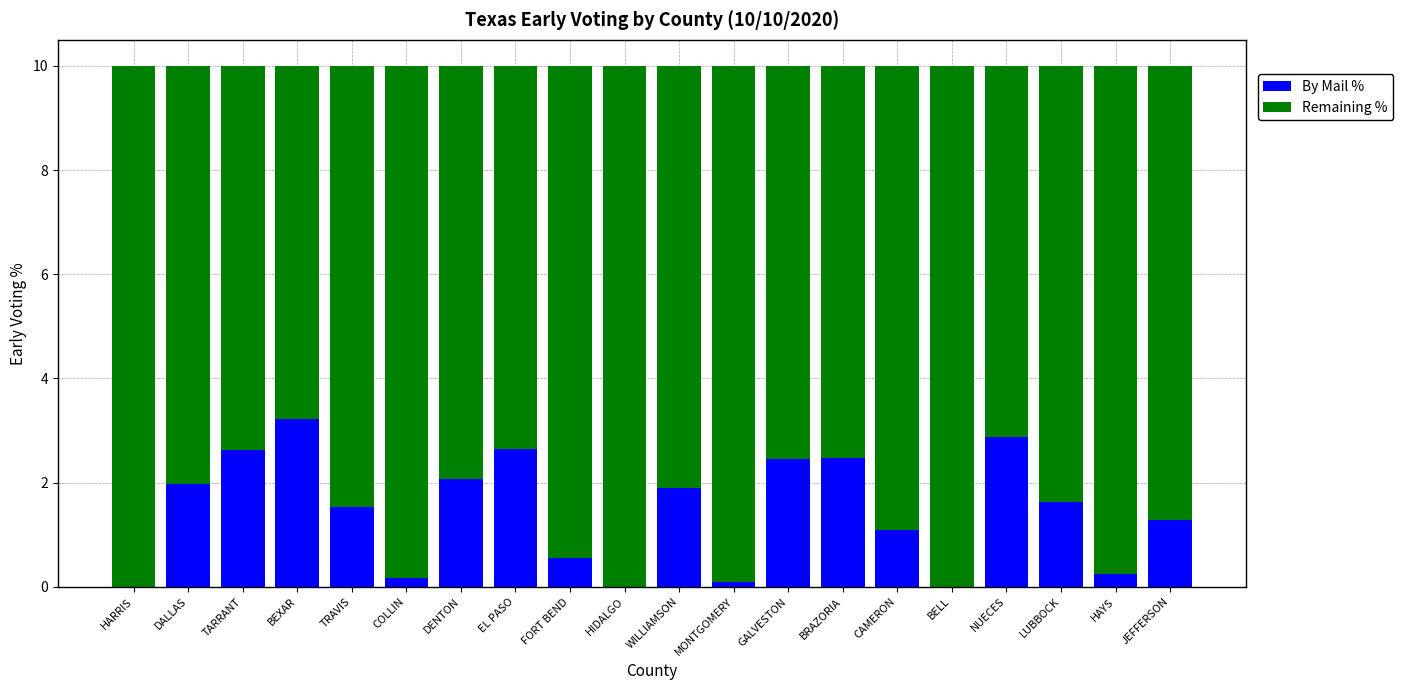

The By Mail % series shows 1.5 at TRAVIS. True or false?

True